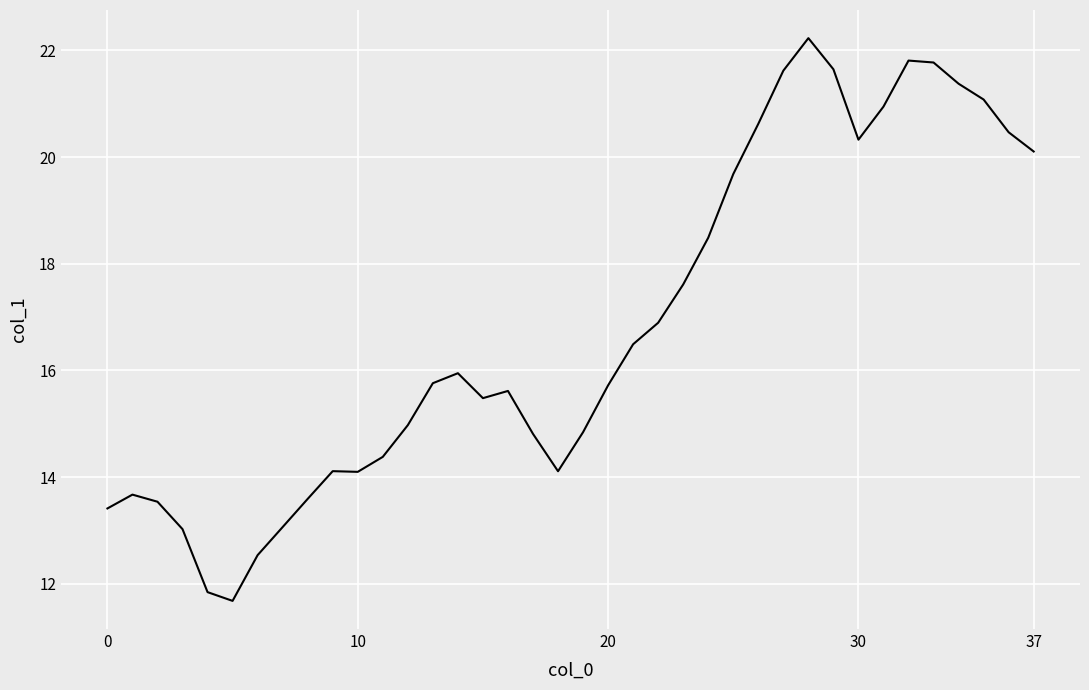

What is the difference between the maximum and minimum values?

10.6